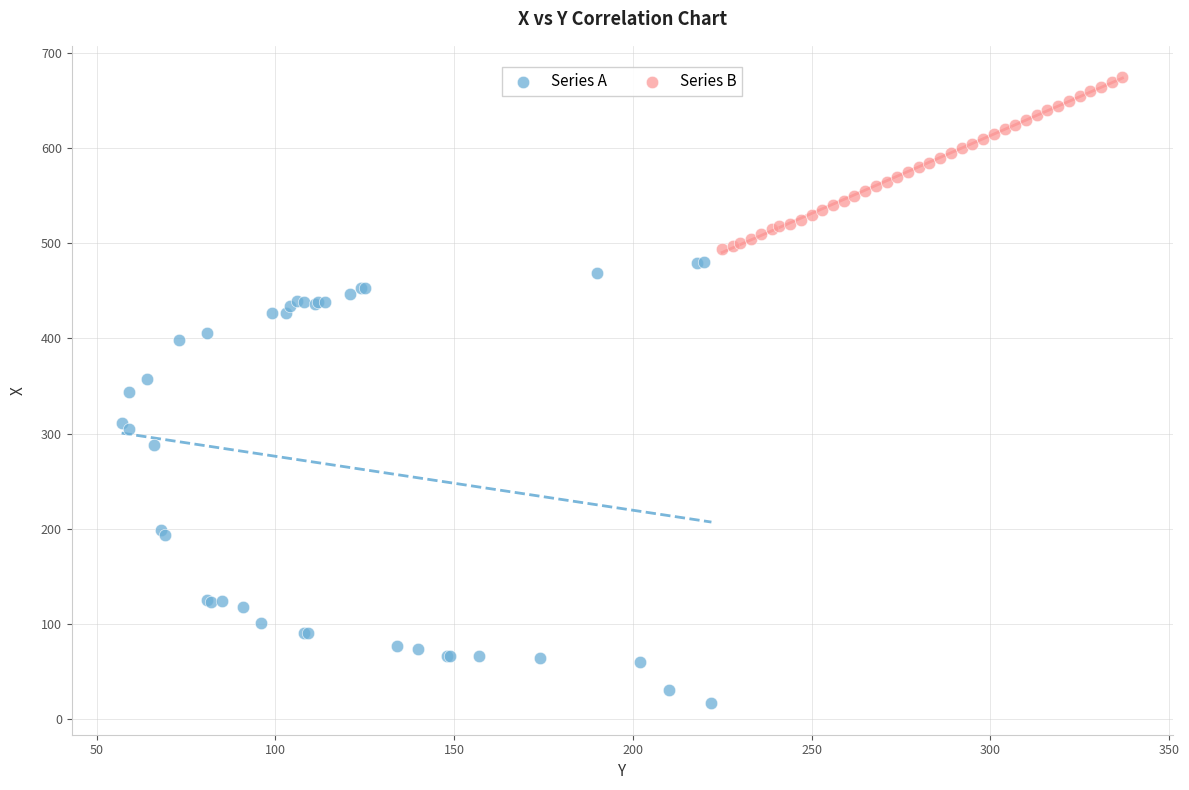

Which series reaches the minimum Y coordinate?

Series A